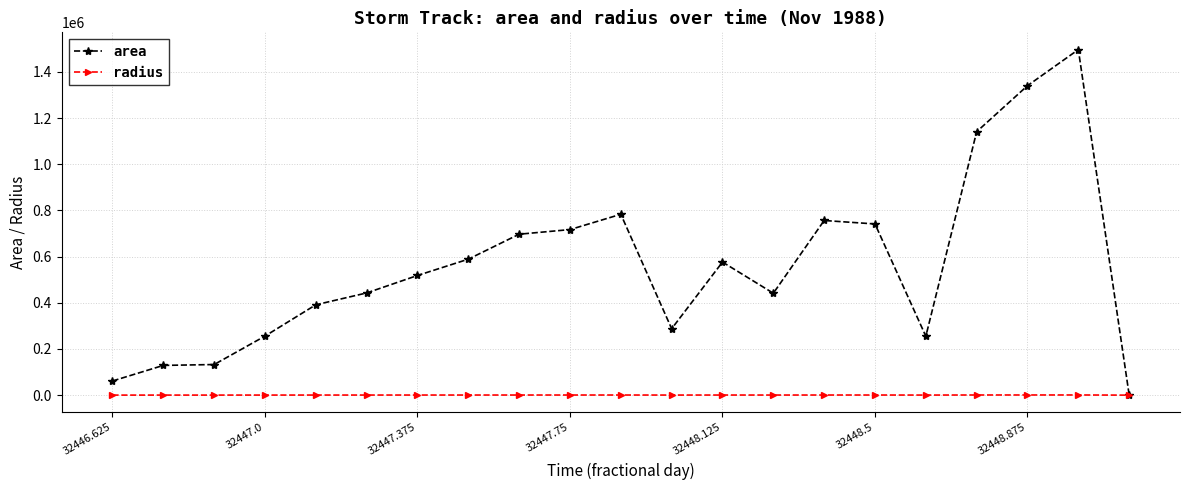

Which series has the largest total across all categories?

area